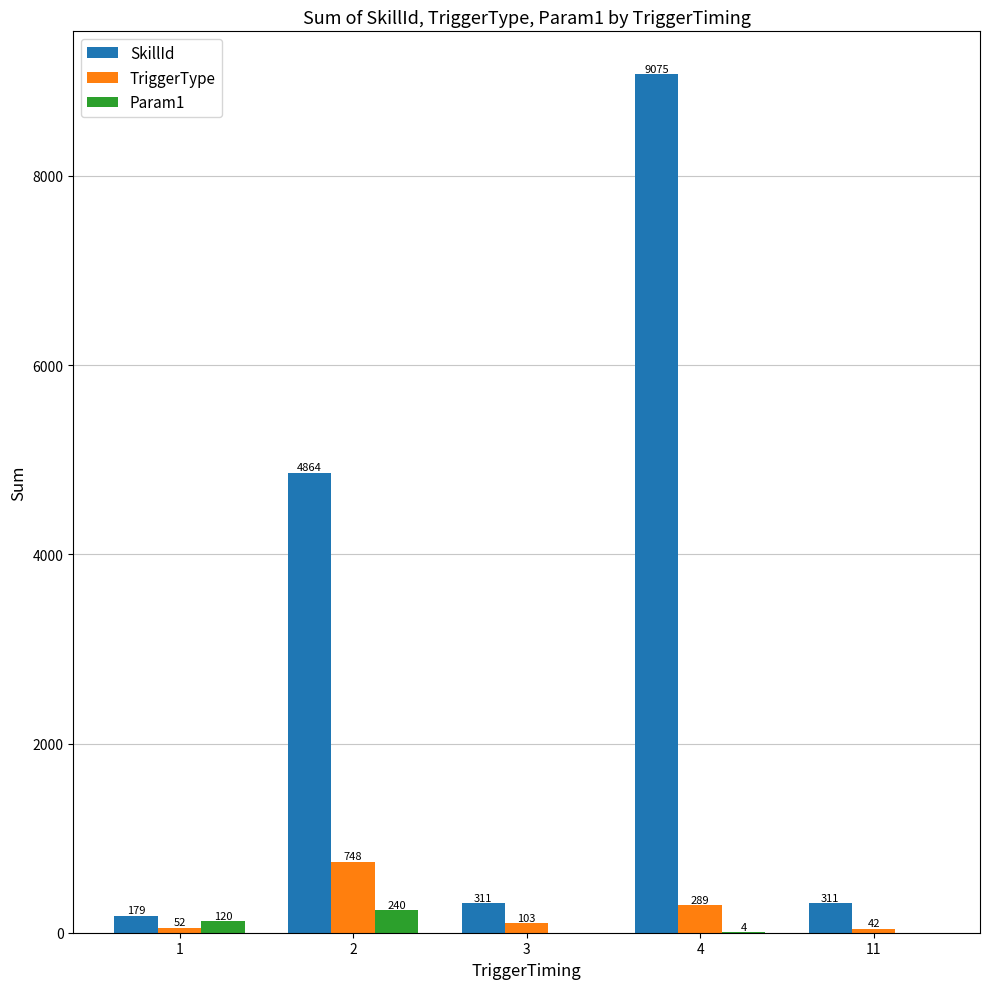

Where does the Param1 series first go above 4?

1